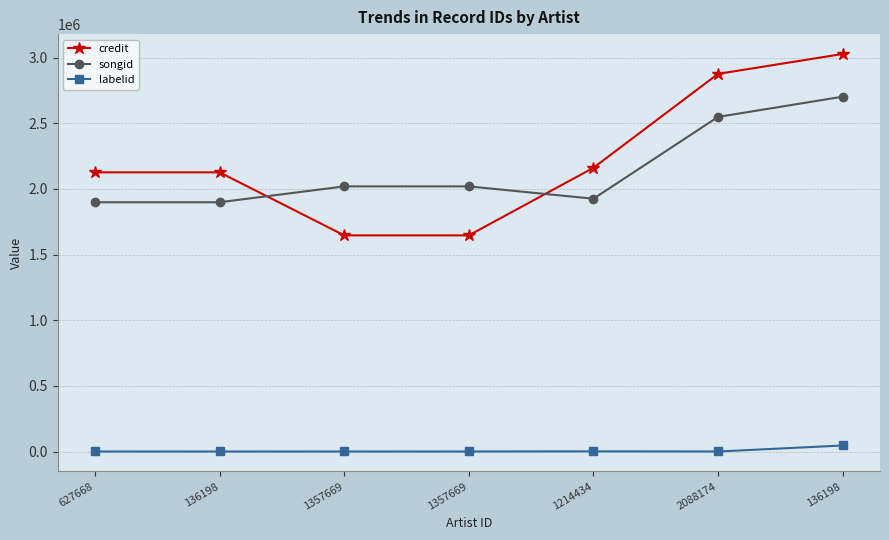

How many categories are shown in the chart?

7